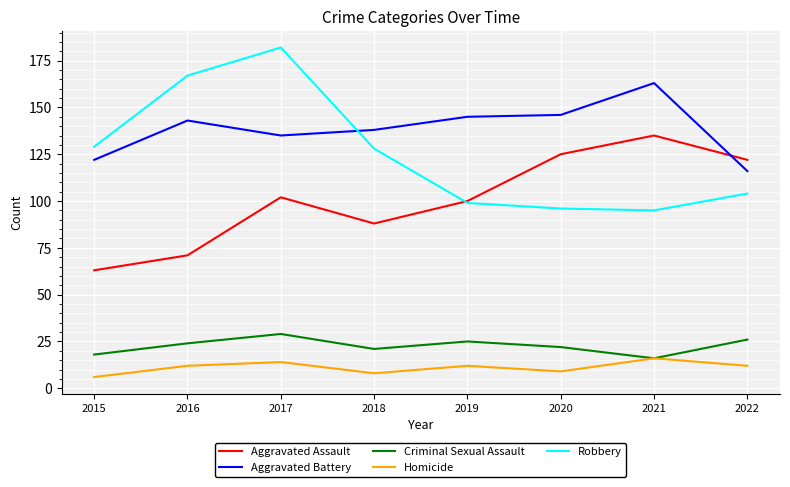

Between 2015 and 2022, which series saw the biggest shift?

Aggravated Assault